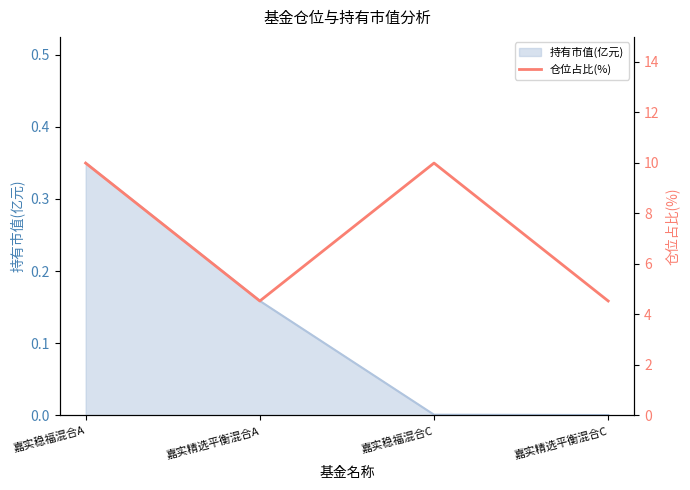

At which label does 持有市值(亿元) reach its peak?

嘉实稳福混合A